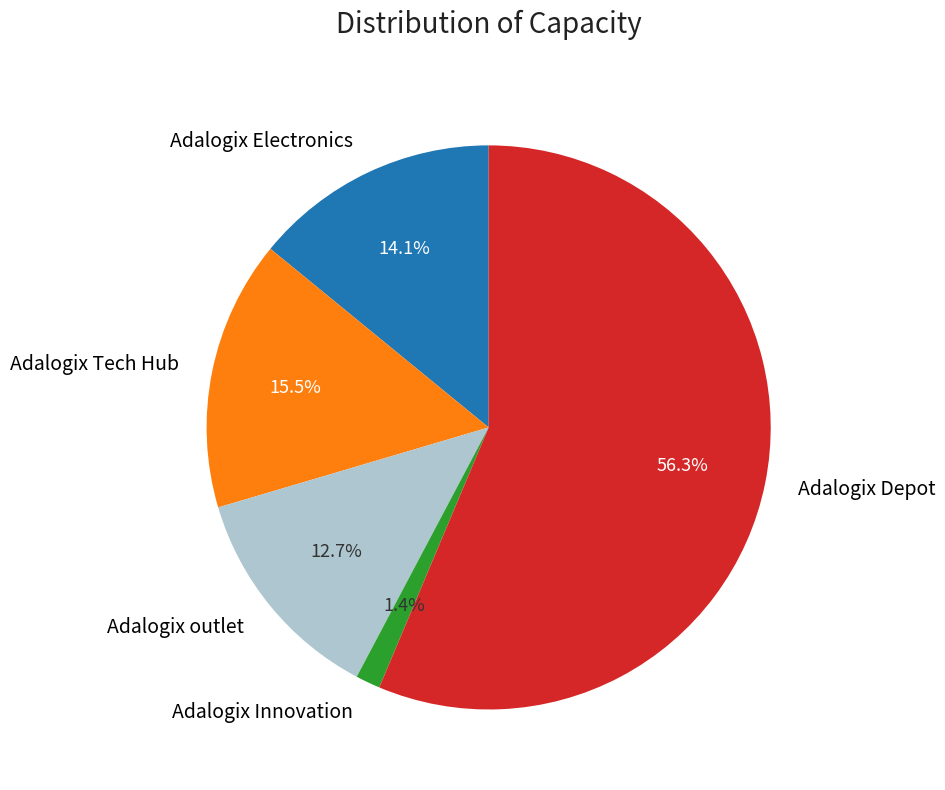

To the nearest percent, what portion does Adalogix Electronics represent?

14%